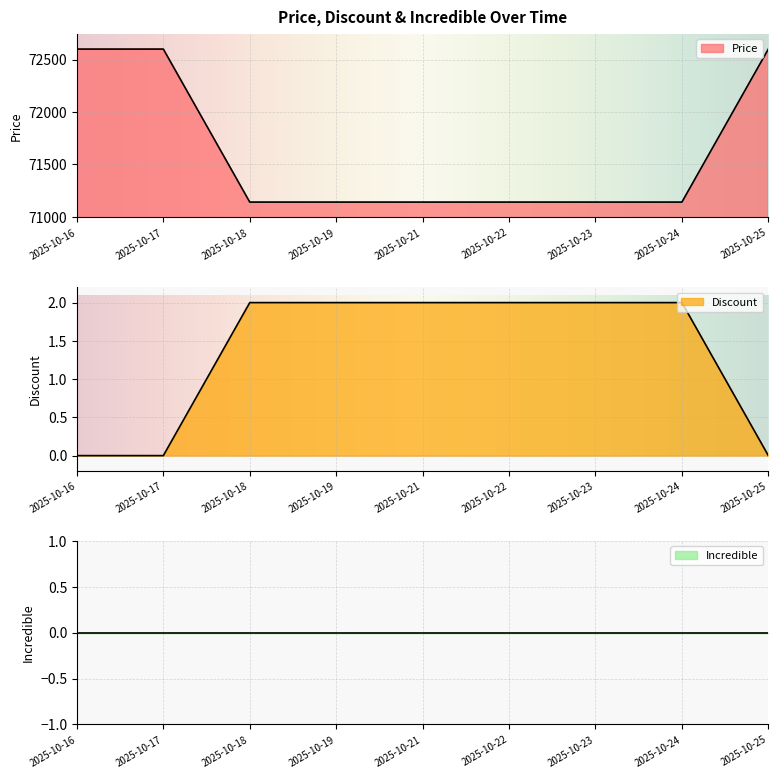

What is the sum of all Discount values?

12